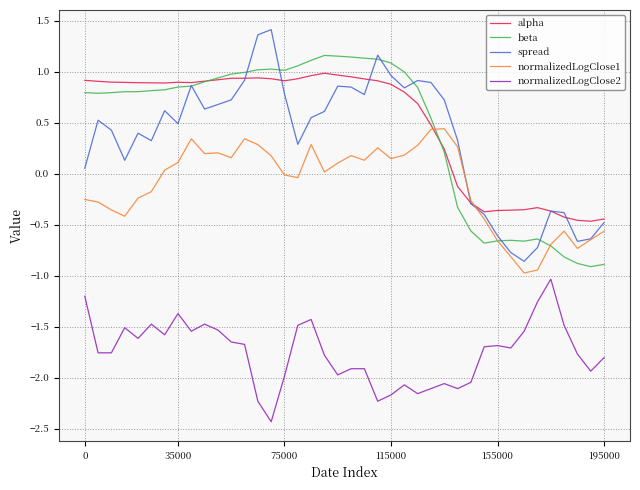

True or false: normalizedLogClose2 and spread cross at least once.

False